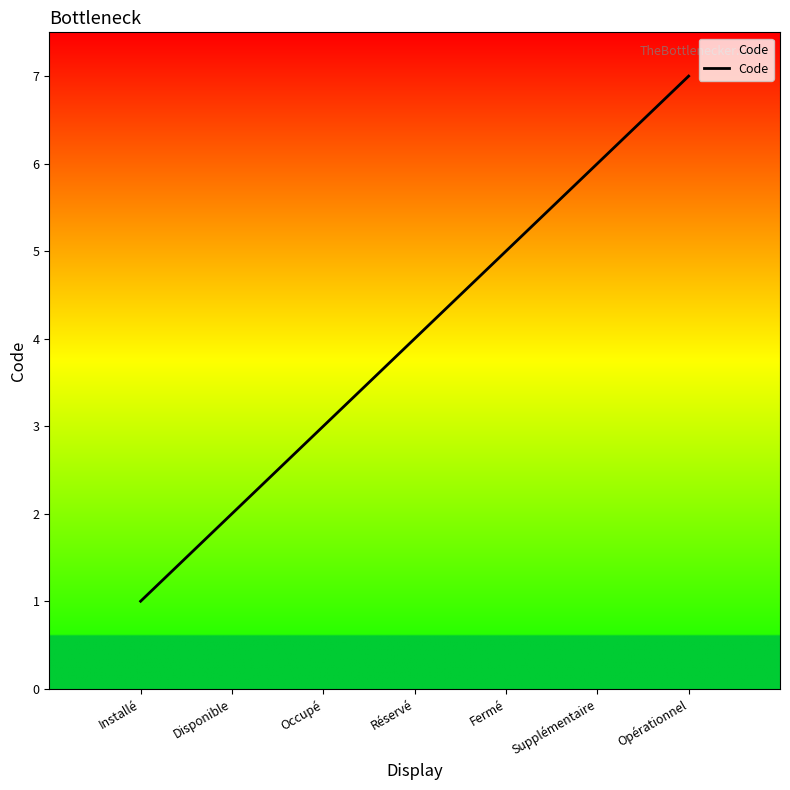

What value does the data have at Opérationnel?

7